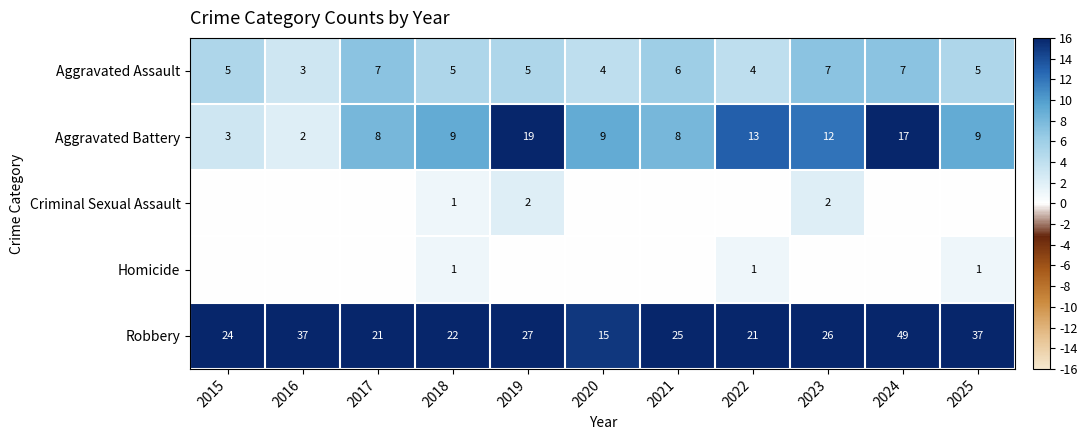

Is the value of Aggravated Battery at 2020 greater than the value of Robbery at 2020?

No